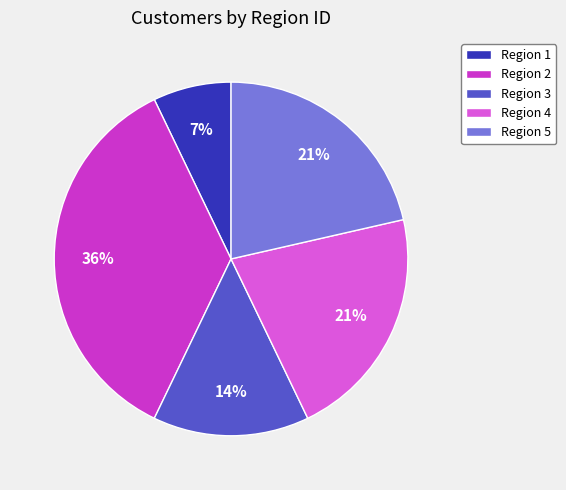

The Region 4 slice represents 21% of the pie. True or false?

True